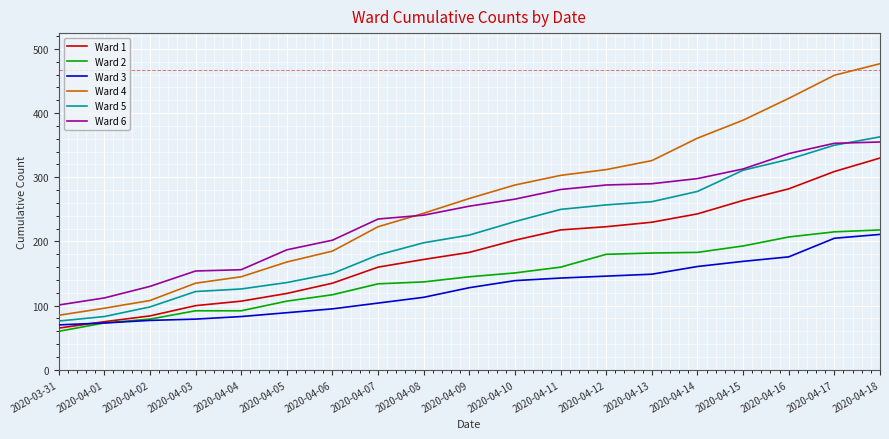

The value of Ward 5 at 2020-04-17 is 627. True or false?

False